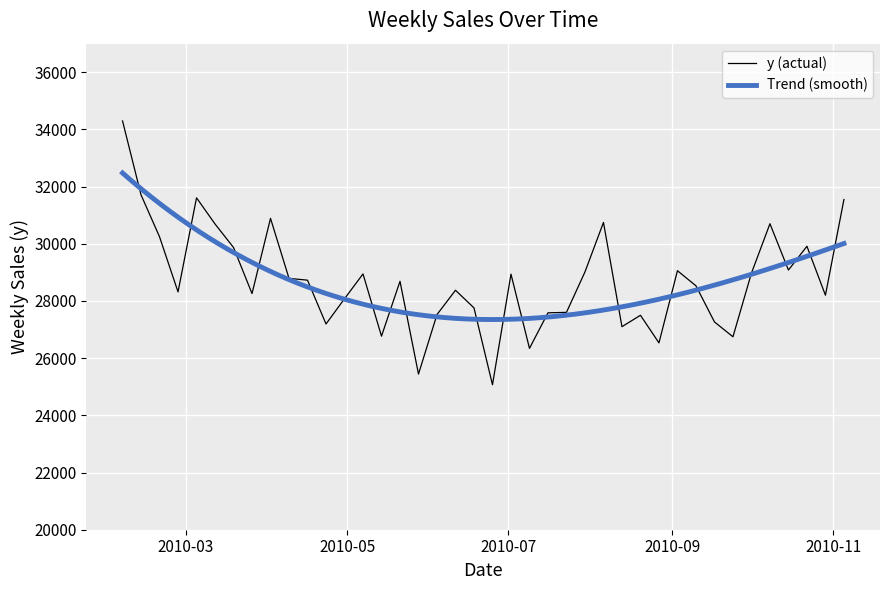

Rank the categories by value from highest to lowest.

2010-02-05, 2010-02-12, 2010-03-05, 2010-11-05, 2010-04-02, 2010-08-06, 2010-10-08, 2010-03-12, 2010-02-19, 2010-10-22, 2010-03-19, 2010-10-15, 2010-09-03, 2010-07-30, 2010-10-01, 2010-05-07, 2010-07-02, 2010-04-09, 2010-04-16, 2010-05-21, 2010-09-10, 2010-06-11, 2010-02-26, 2010-03-26, 2010-10-29, 2010-04-30, 2010-06-18, 2010-07-23, 2010-07-16, 2010-06-04, 2010-08-20, 2010-09-17, 2010-04-23, 2010-08-13, 2010-05-14, 2010-09-24, 2010-08-27, 2010-07-09, 2010-05-28, 2010-06-25